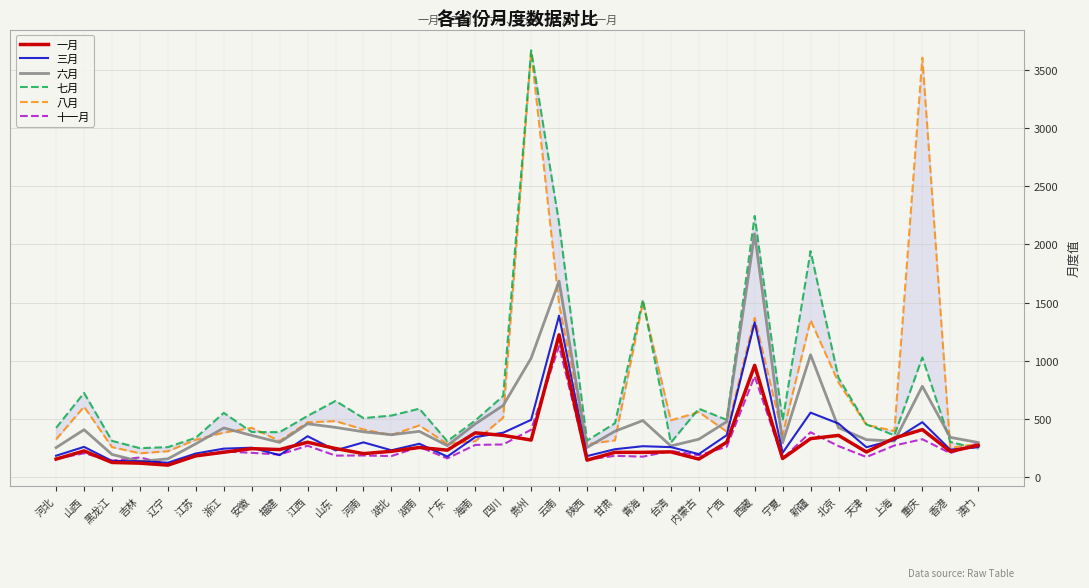

Which series has the largest total across all categories?

七月